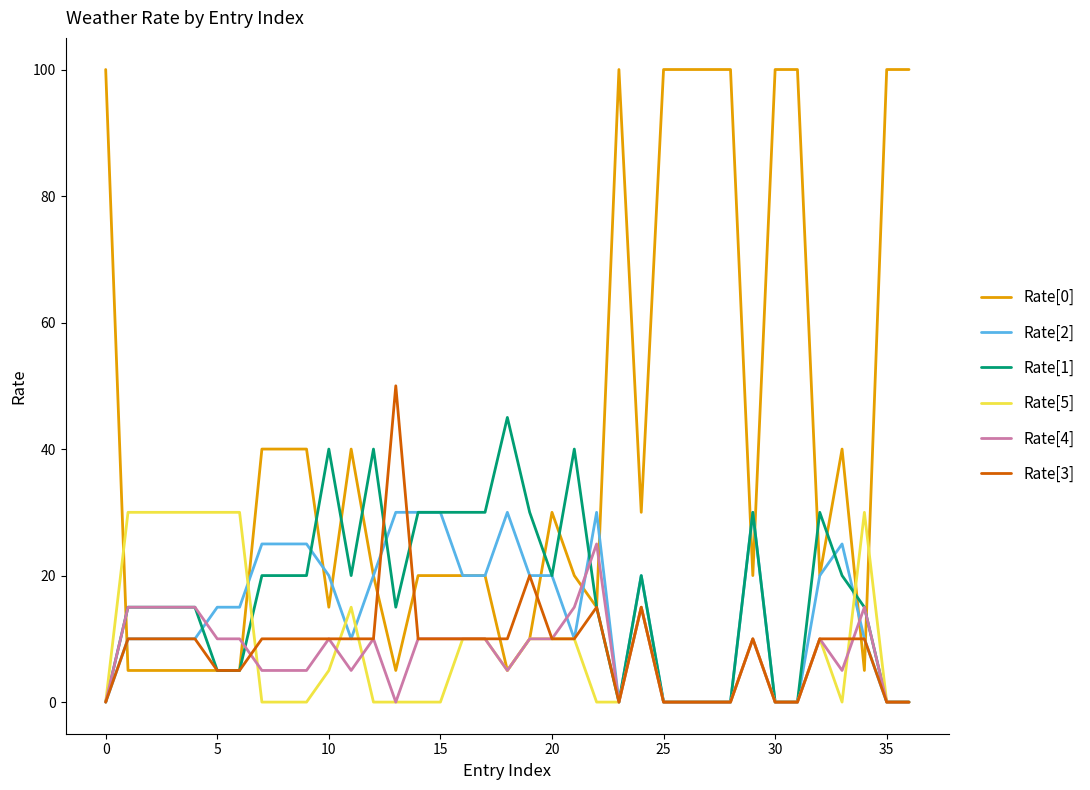

What is the greatest value displayed?

100